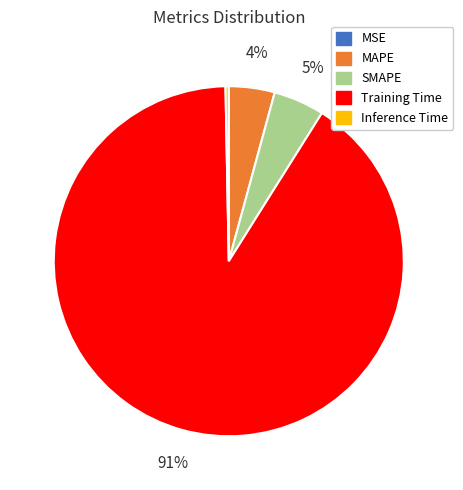

Does Training Time account for over 50% of the chart?

Yes